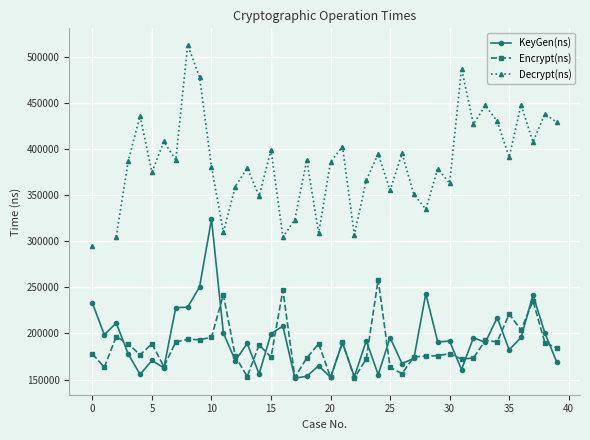

What are all the series names shown in the legend?

KeyGen(ns), Encrypt(ns), Decrypt(ns)